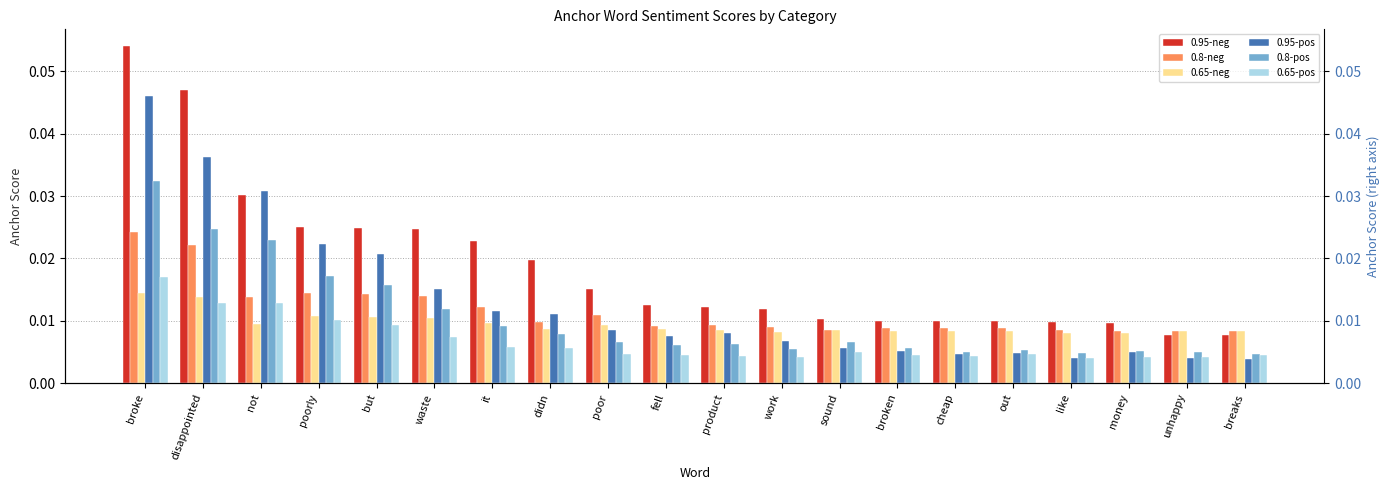

At unhappy, list the series in order from largest to smallest.

0.8-neg, 0.65-neg, 0.95-neg, 0.8-pos, 0.65-pos, 0.95-pos